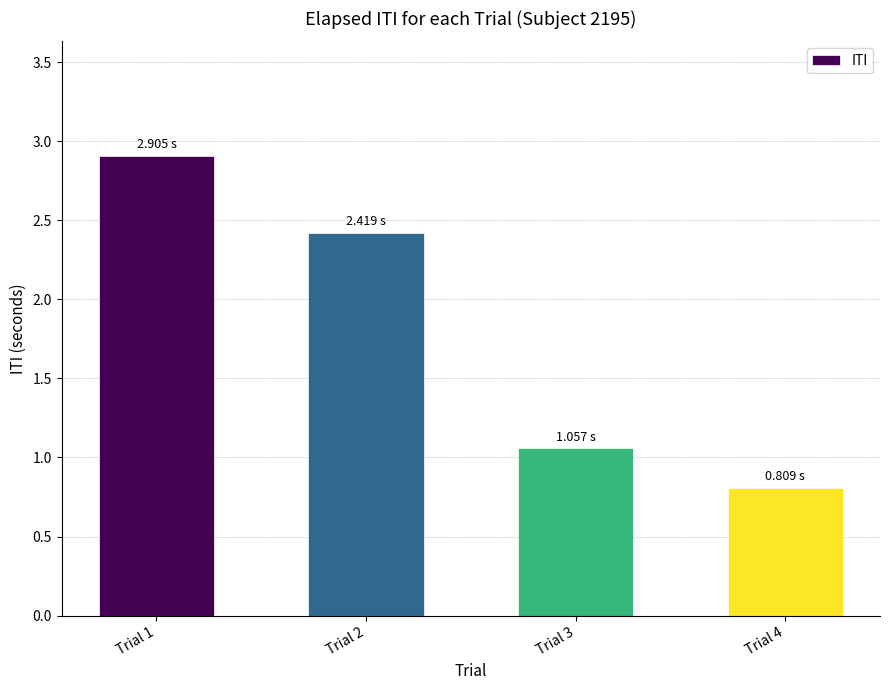

What is the sum of the values at Trial 2 and Trial 1?

5.3